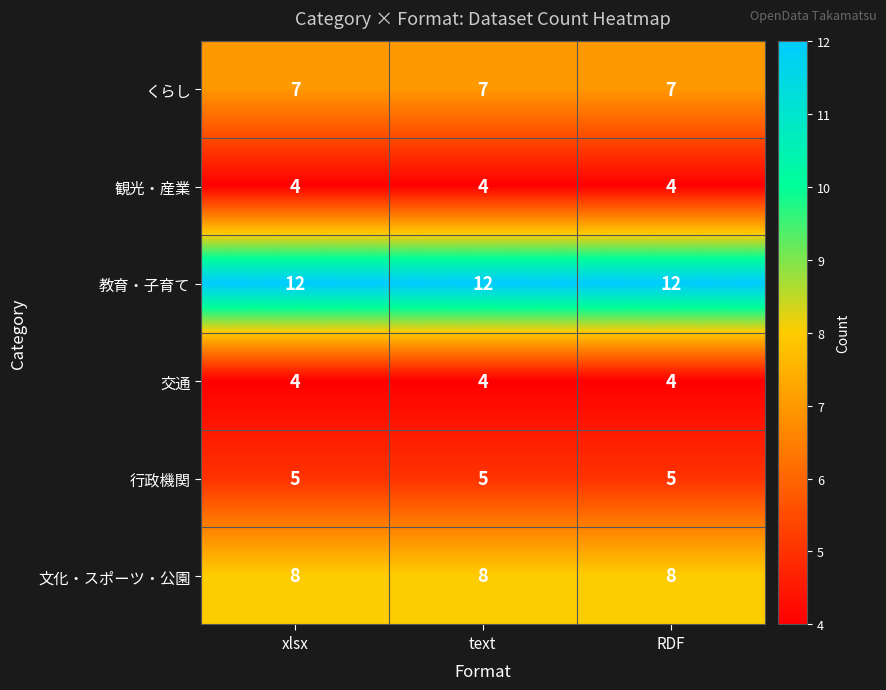

What is the total value across all series at RDF?

40